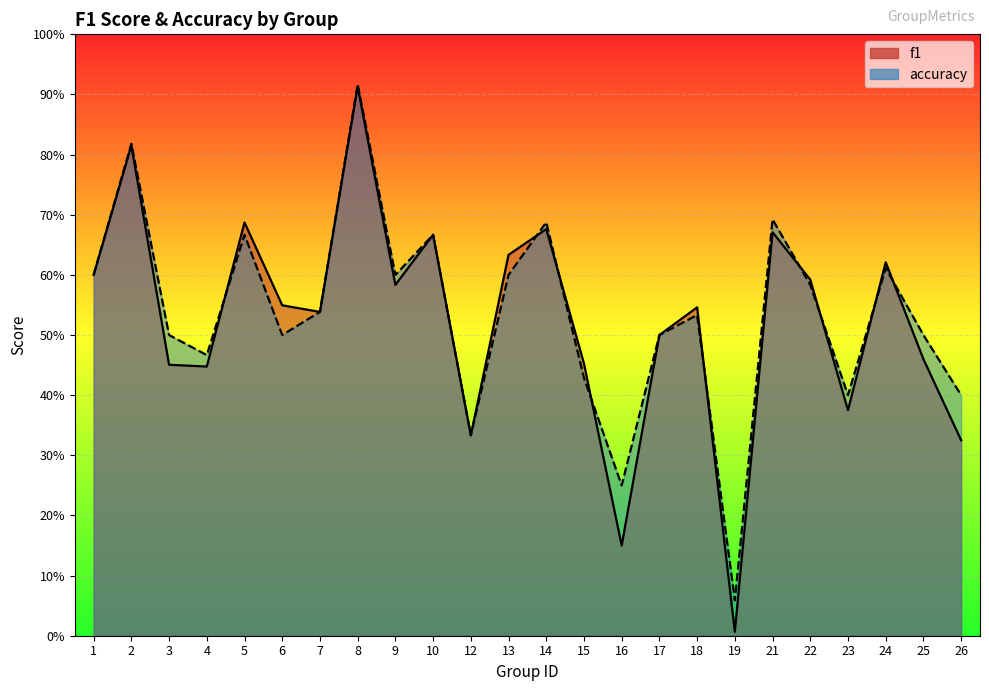

What is the approximate value of f1 at 13?

0.6